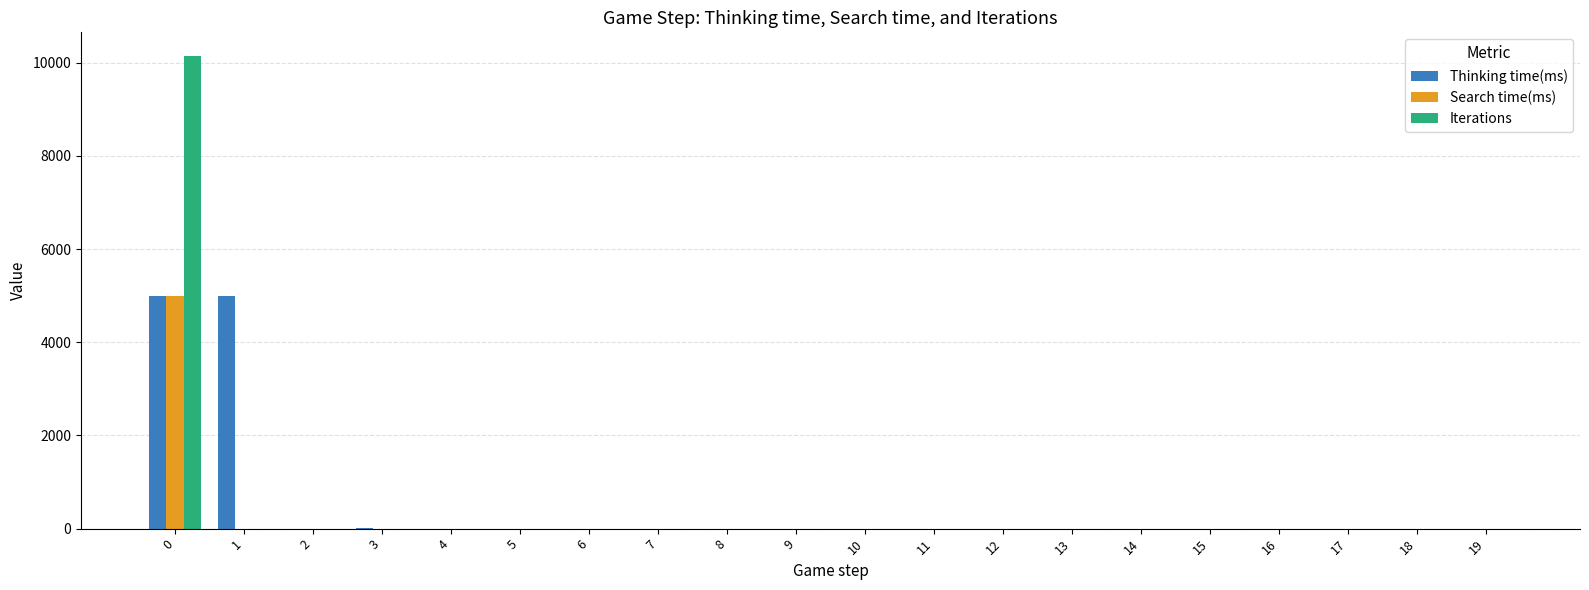

Is the value of Search time(ms) at 6 greater than the value of Thinking time(ms) at 1?

No